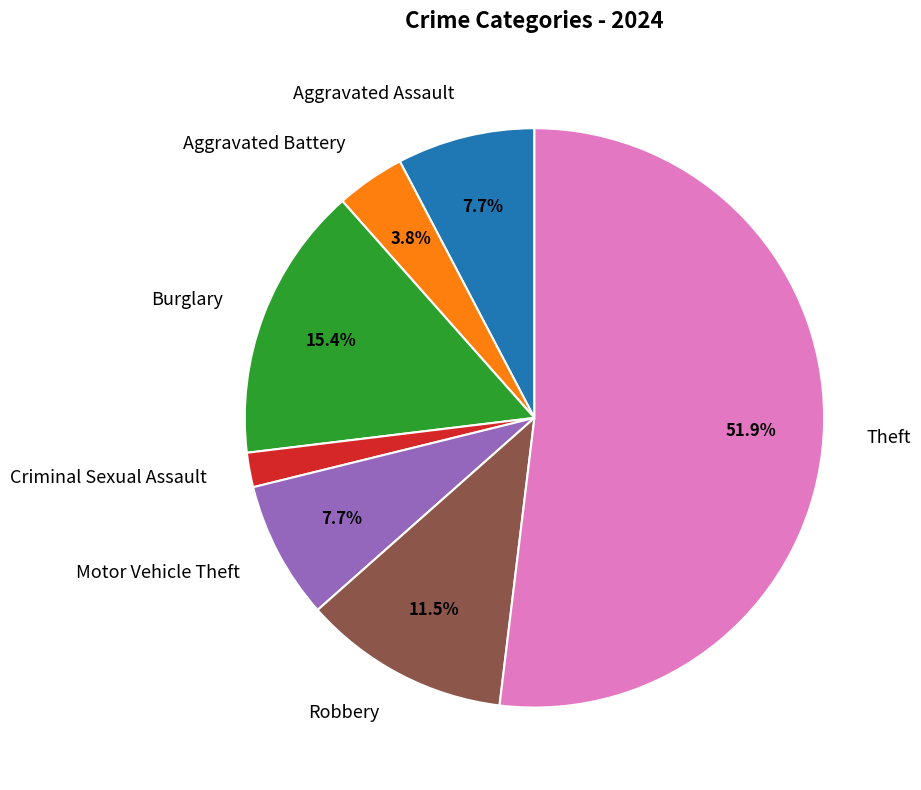

How many segments does this pie chart have?

7